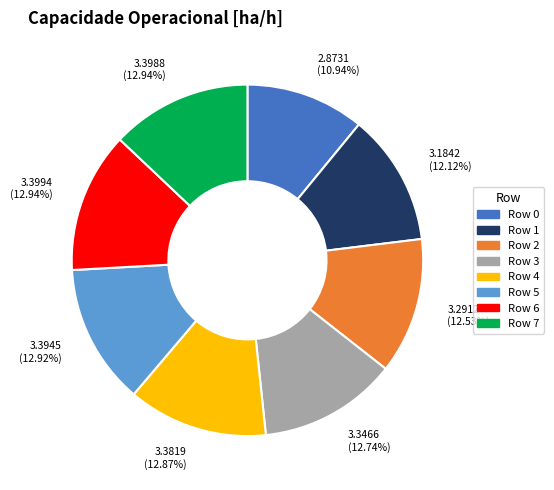

Which slice is the smallest?

Row 0